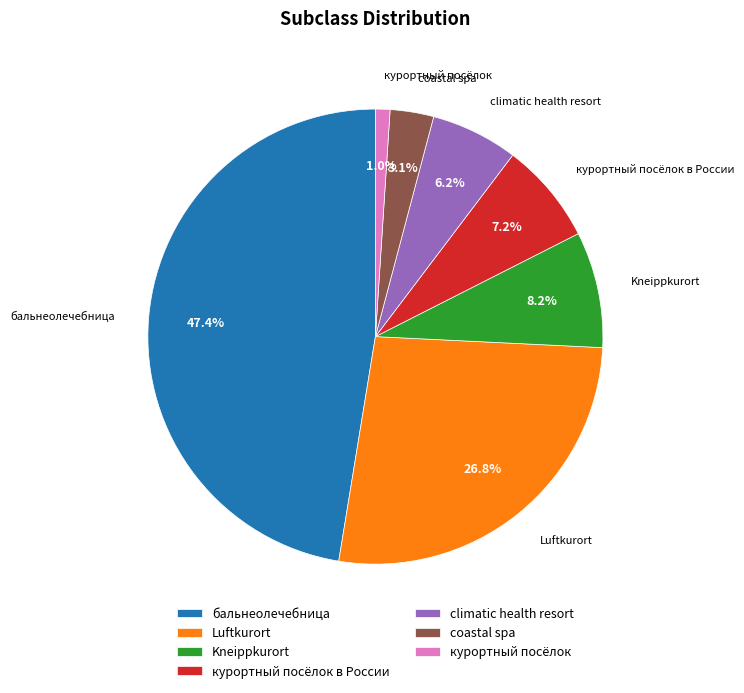

How many slices are in this pie chart?

7